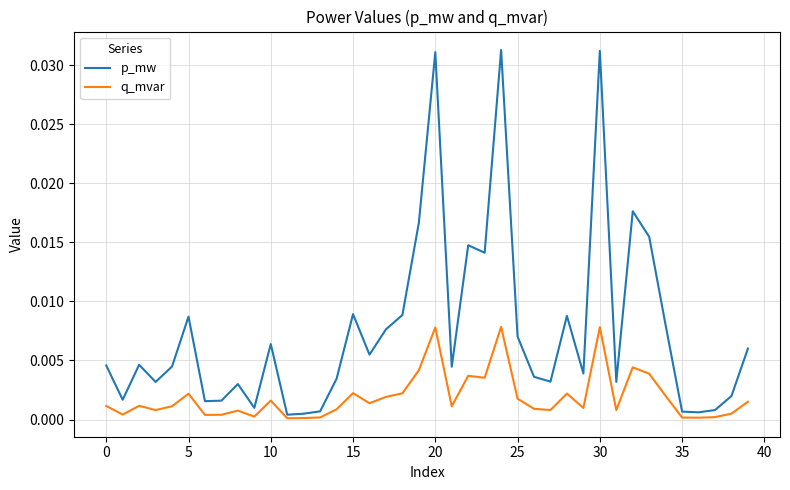

Which series has the largest range (max minus min)?

p_mw